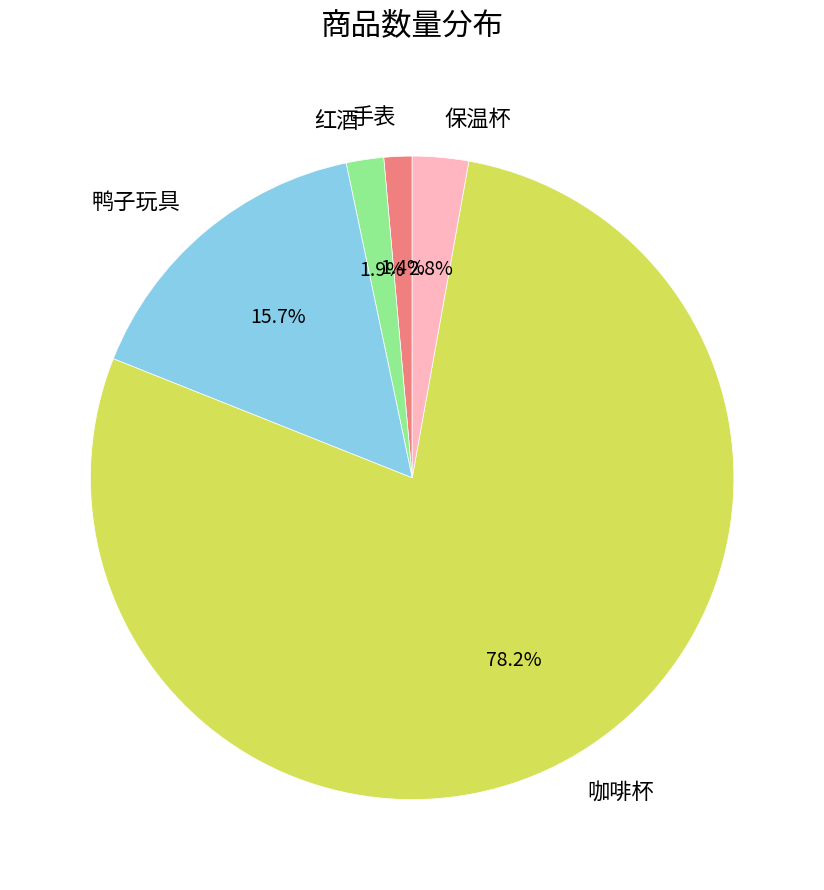

To the nearest percent, what percentage of the pie is 保温杯?

3%